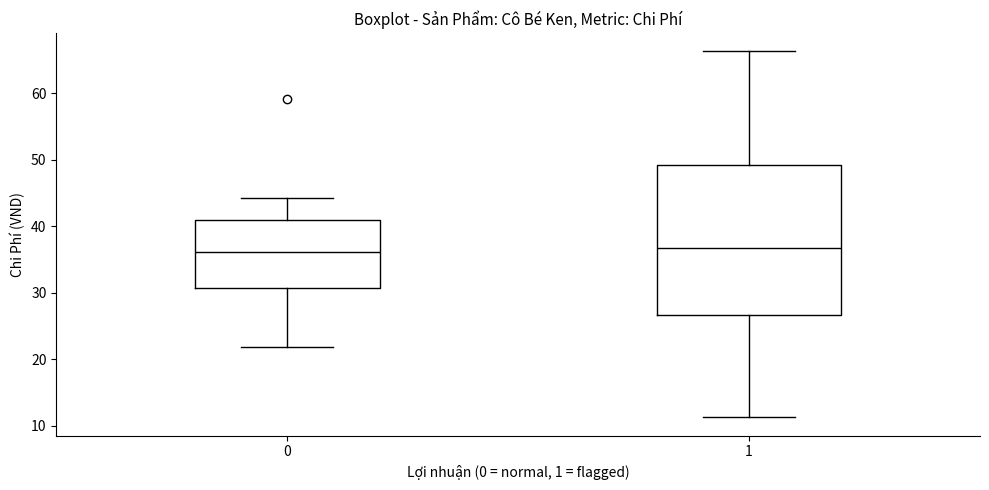

Reading left to right, read every box against the y-axis: the position of its median line, the range the box covers, and the ends of its whiskers. The values are not printed on the chart, so give them approximately, as read against the axis.

0: median 36, box 31 to 41, whiskers 22 to 44
1: median 37, box 27 to 49, whiskers 11 to 66